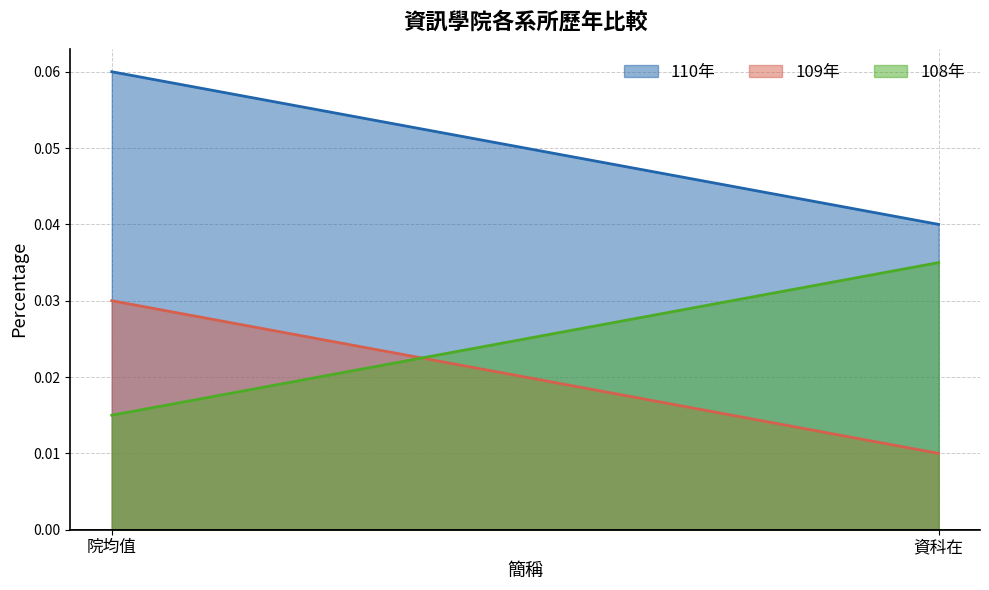

Reading left to right, what are all the values shown in this chart?

110年: 院均值=0.1	資科在=0.0
109年: 院均值=0.0	資科在=0.0
108年: 院均值=0.0	資科在=0.0